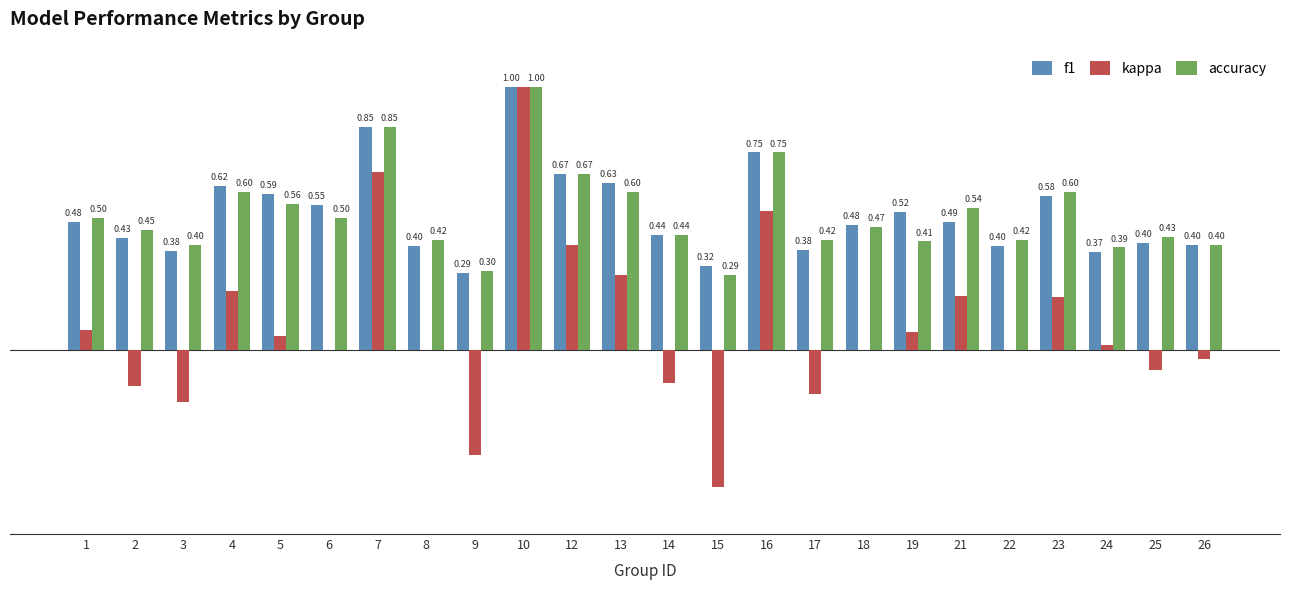

Which series has the largest total across all categories?

f1